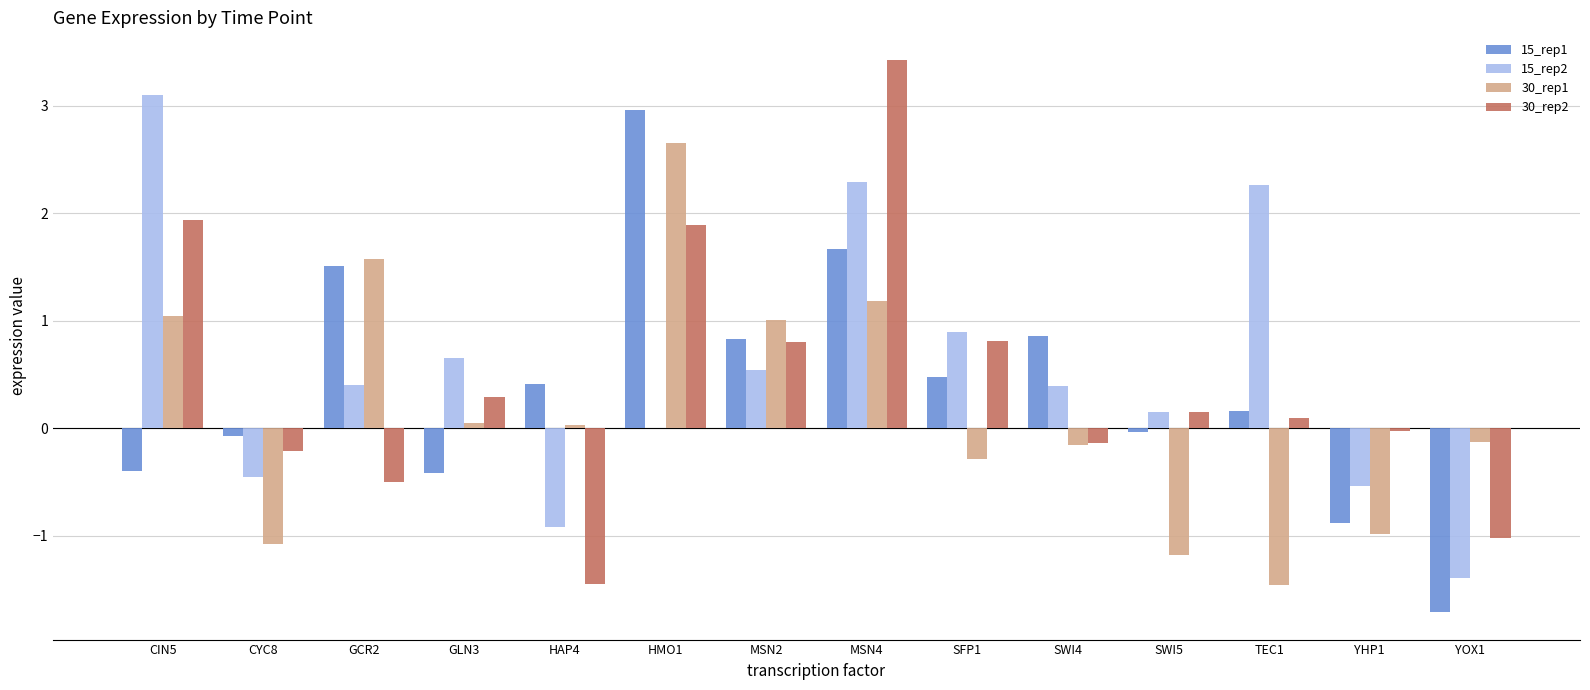

What is the sum of all 15_rep2 values?

7.4